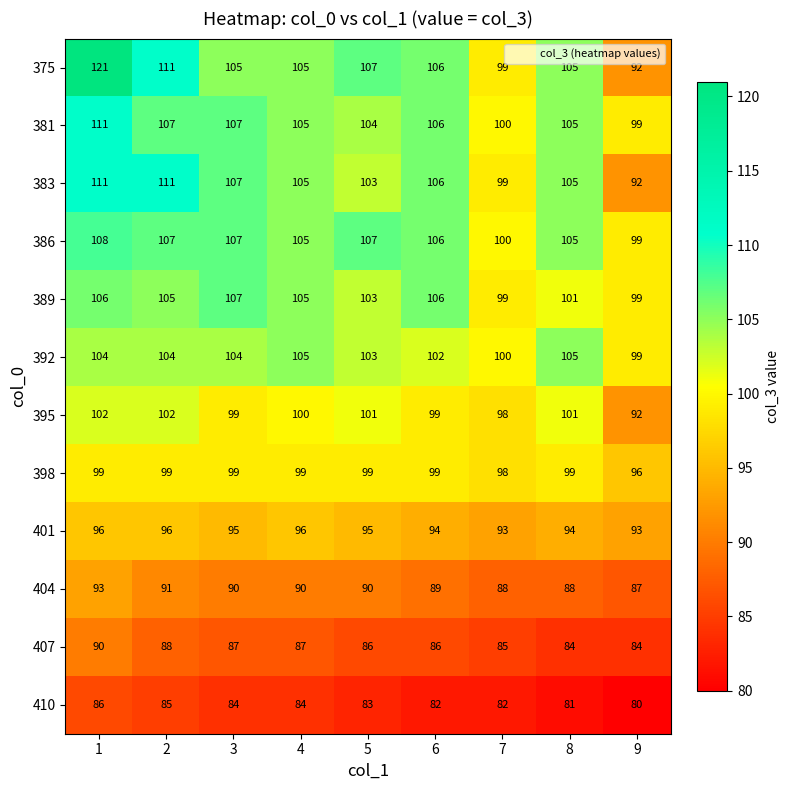

What is the sum of all 375 values?

951